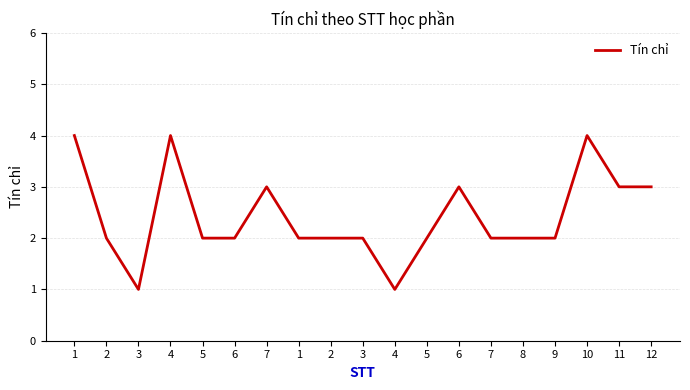

What is the greatest value displayed?

4